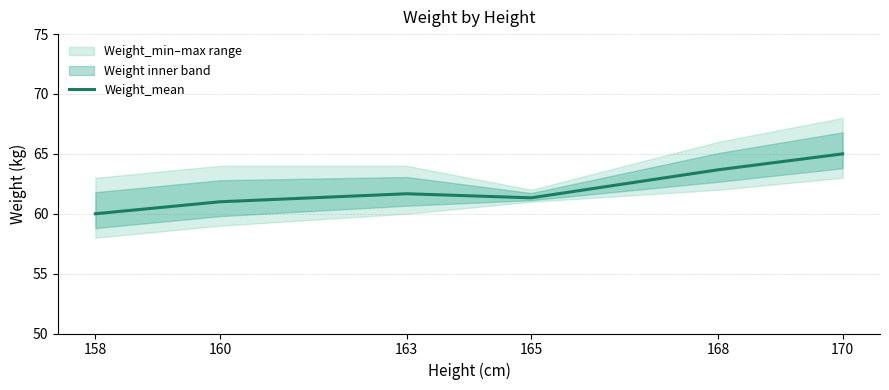

What is the difference between the second highest and minimum values?

3.7